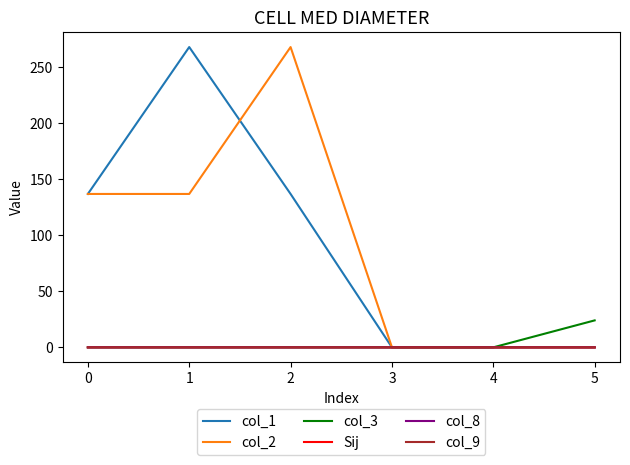

What is the greatest value displayed?

267.8